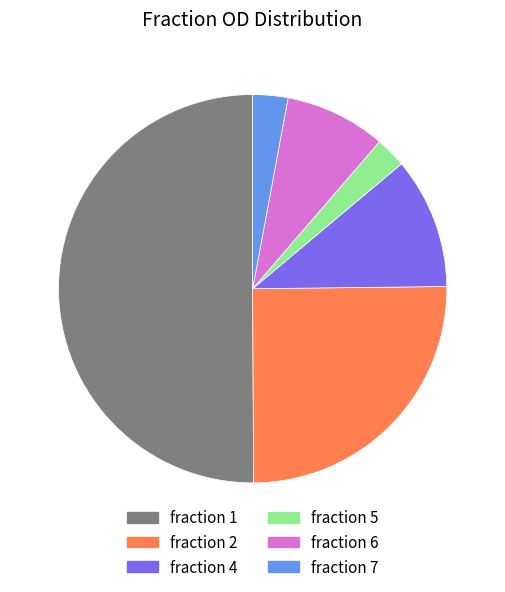

How many segments does this pie chart have?

6